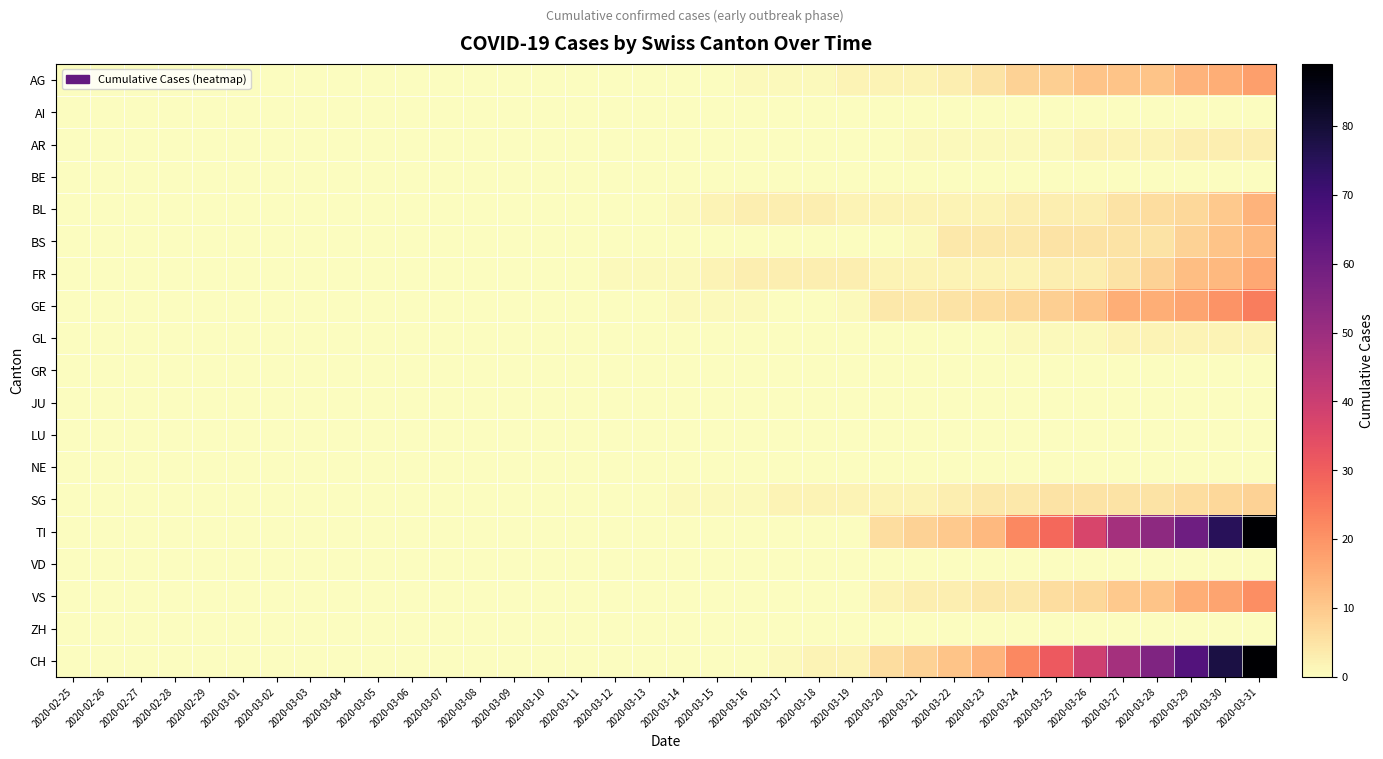

Which series has the widest spread of values?

TI